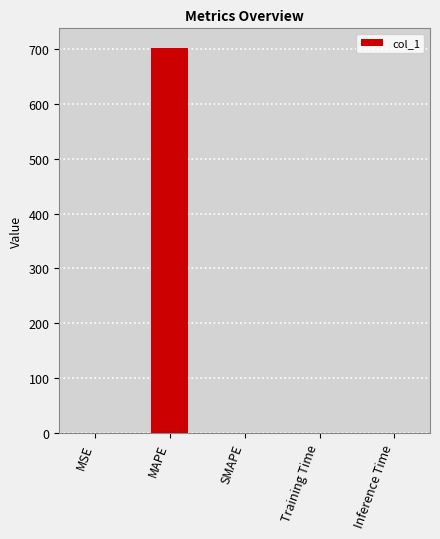

Is it true that the value at MAPE is 702.5?

True